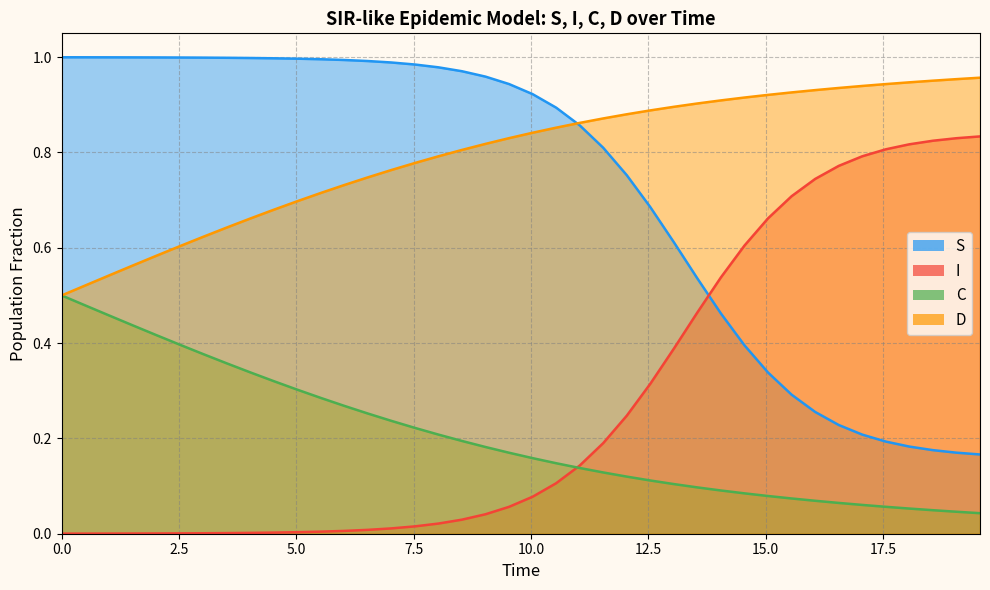

How many lines are shown in the chart?

4